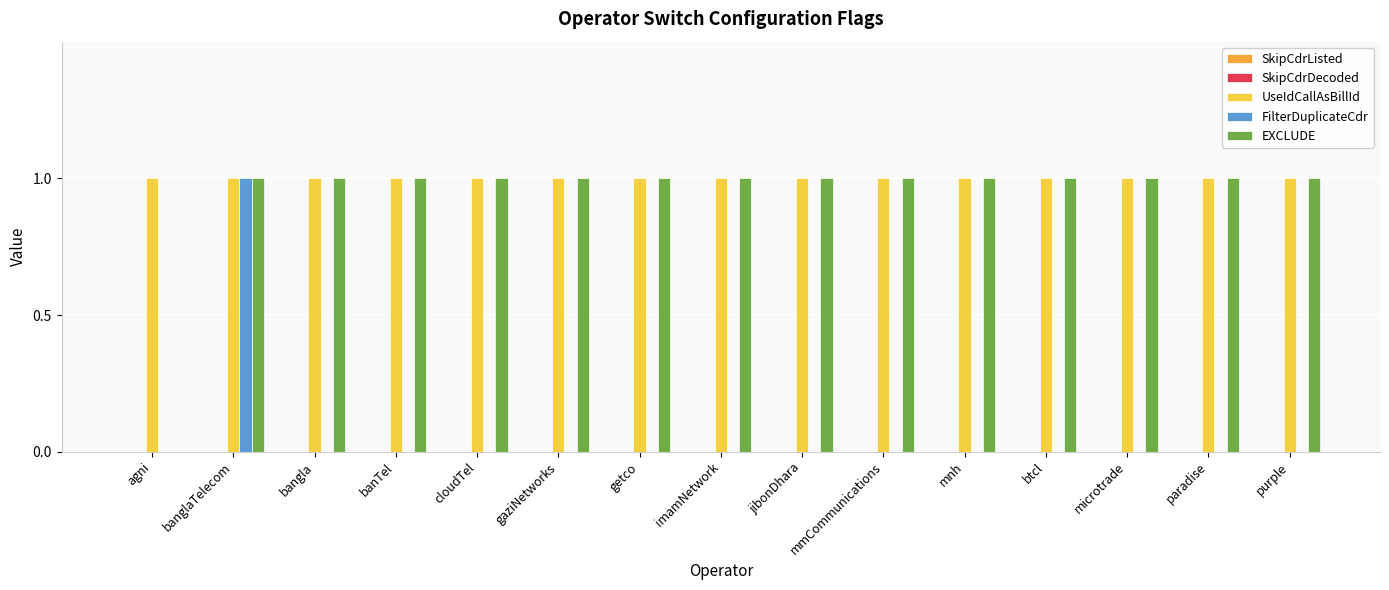

Is the value of UseIdCallAsBillId at purple greater than the value of FilterDuplicateCdr at gaziNetworks?

Yes